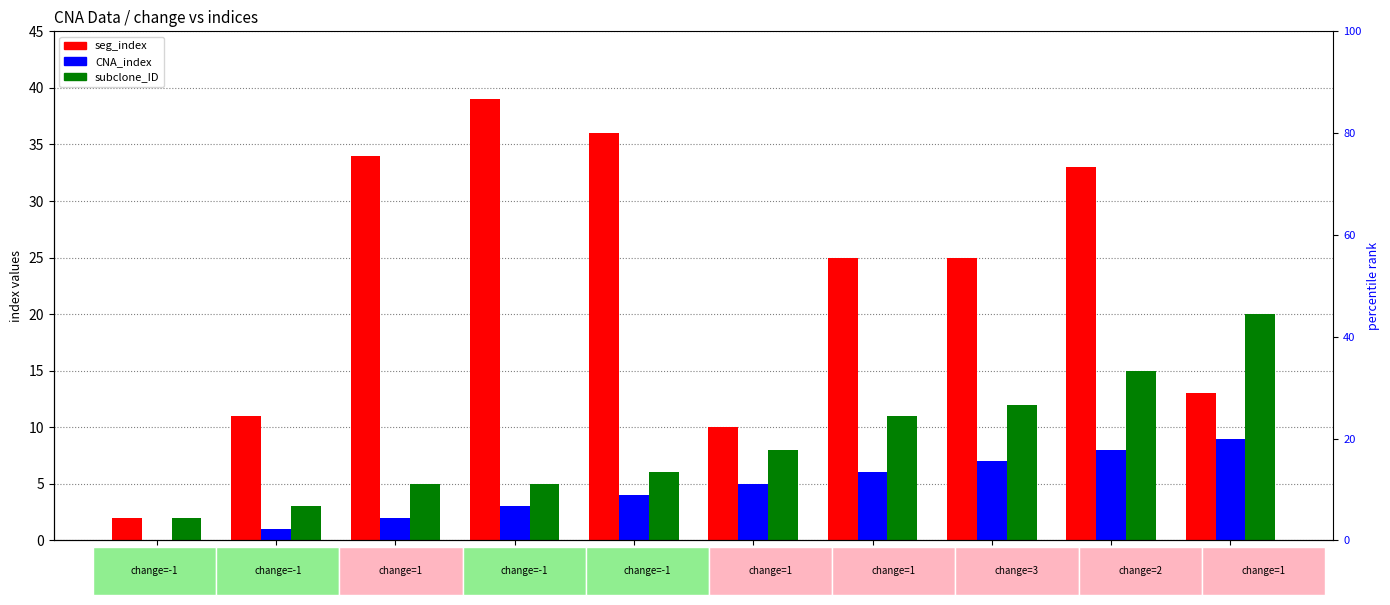

Rank the series by their average value, from lowest to highest.

CNA_index, subclone_ID, seg_index